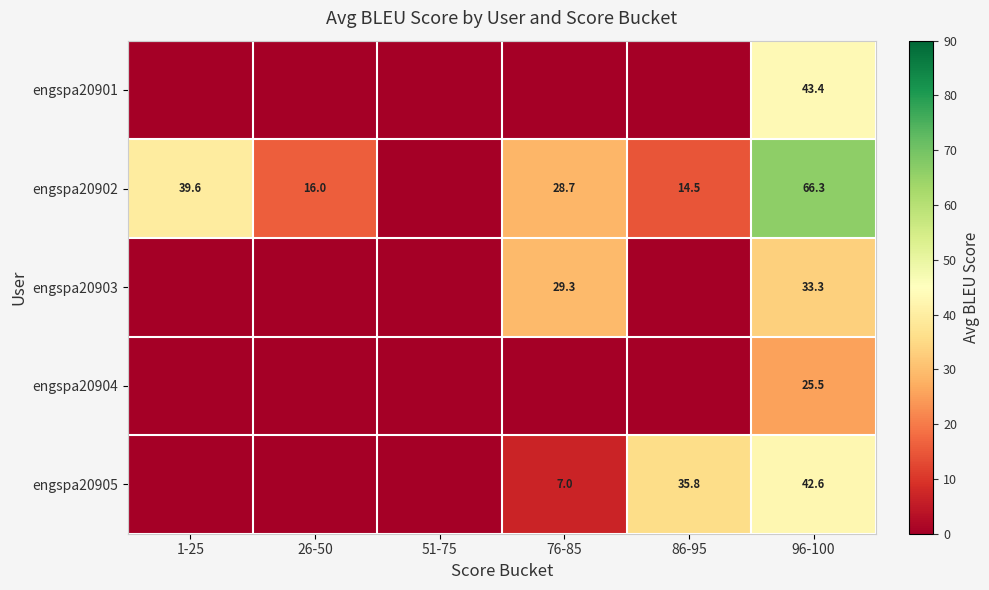

What is the spread (max minus min) of values at 96-100?

40.8